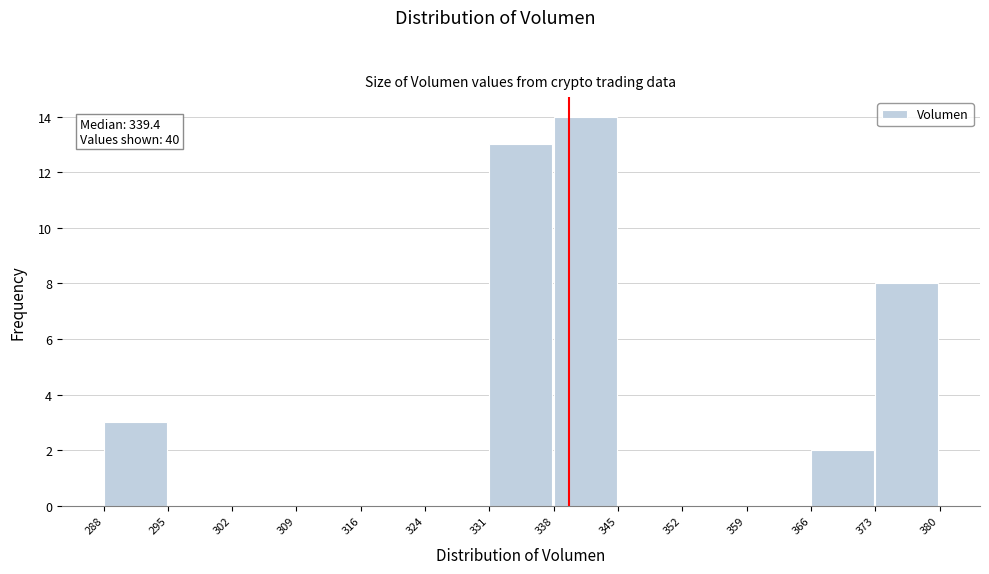

Which range on the x-axis has the tallest bar?

338 to 345